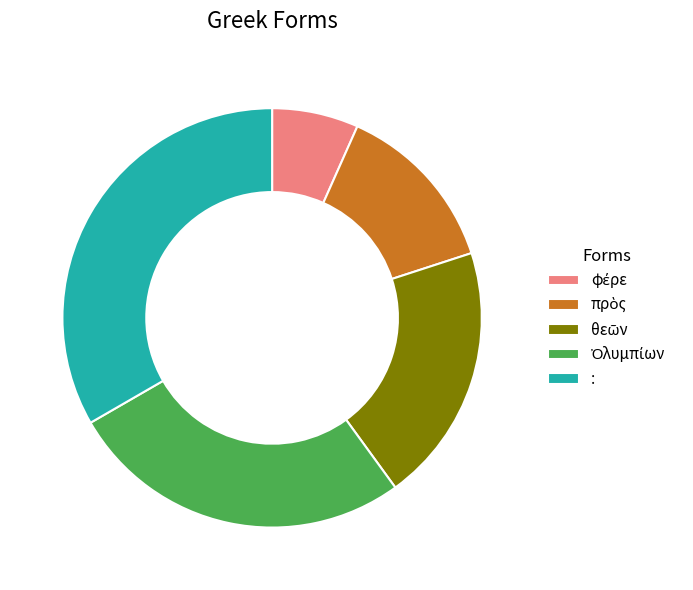

What is the largest slice in the pie chart?

: